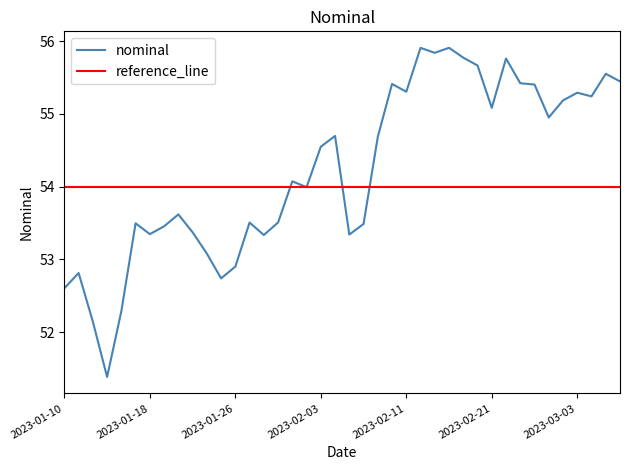

What is the maximum value for nominal?

55.9